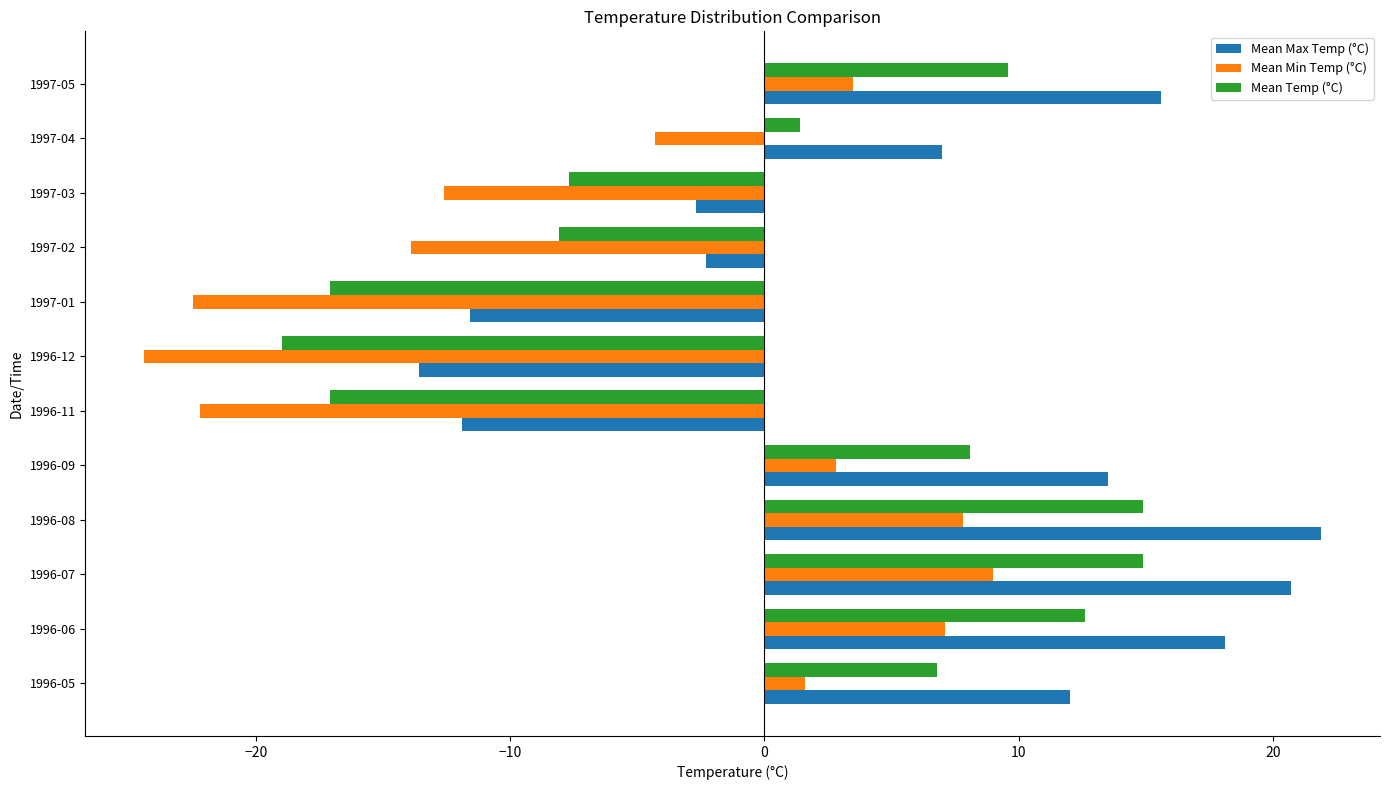

What is the difference between the Mean Max Temp (°C) values at 1997-01 and 1997-03?

8.9